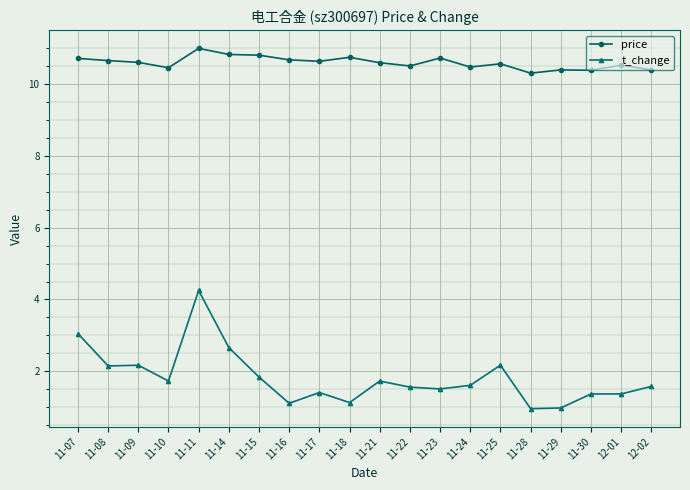

True or false: price has more than 0 points higher than both neighbors.

True